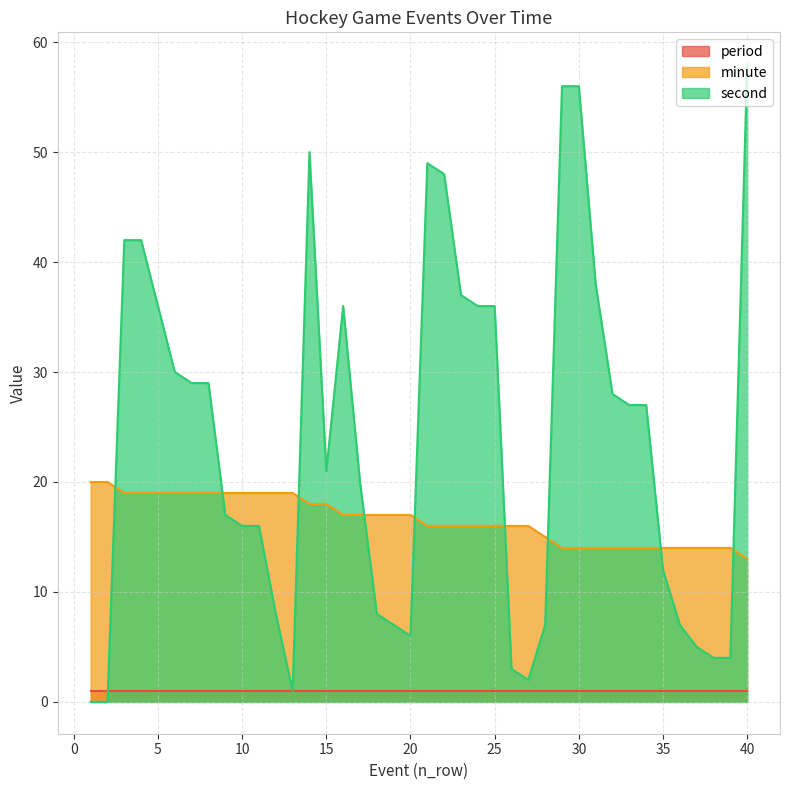

Does the chart have visible grid lines?

Yes